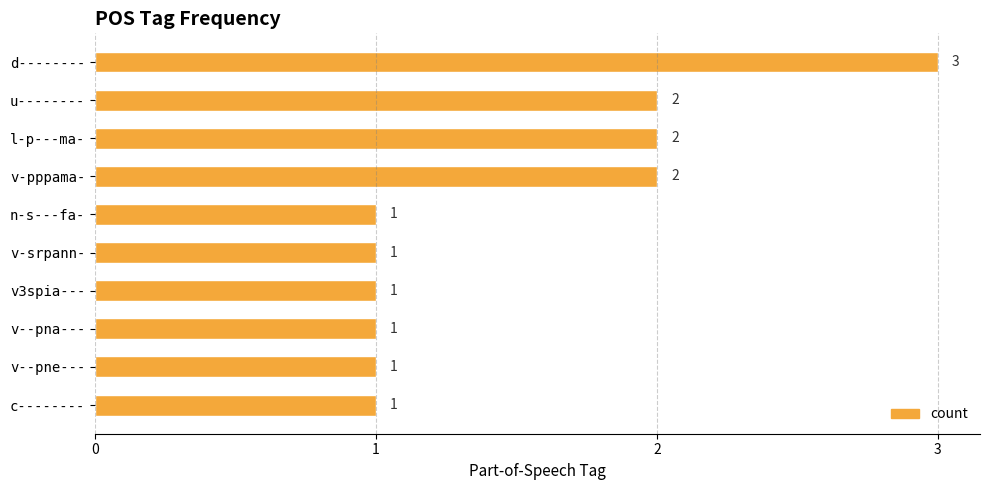

Are the bars horizontal?

Yes